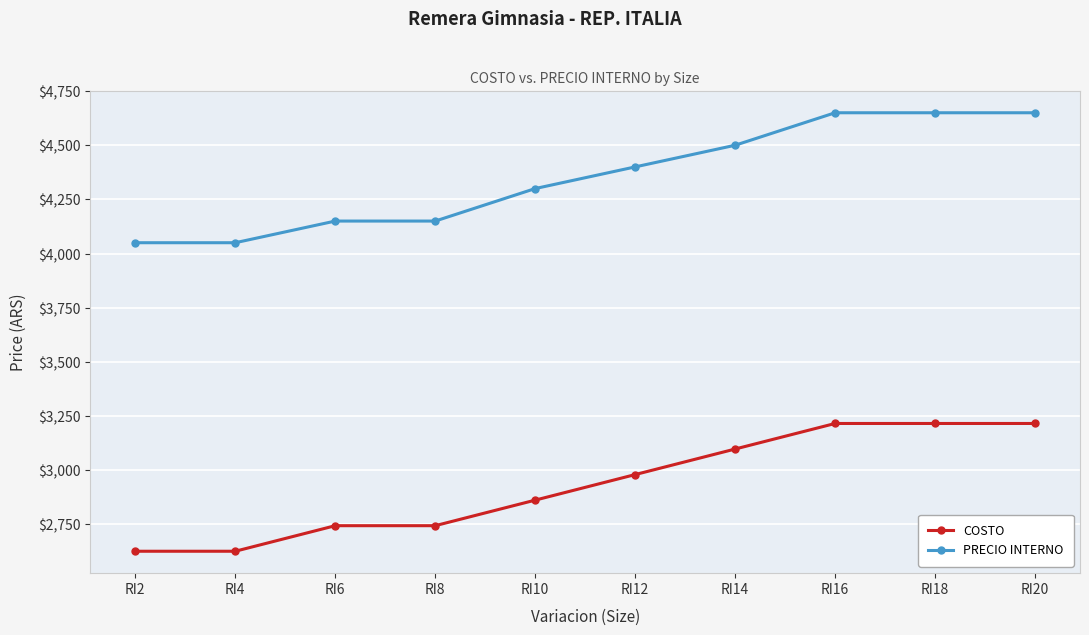

Which series has the largest total across all categories?

PRECIO INTERNO